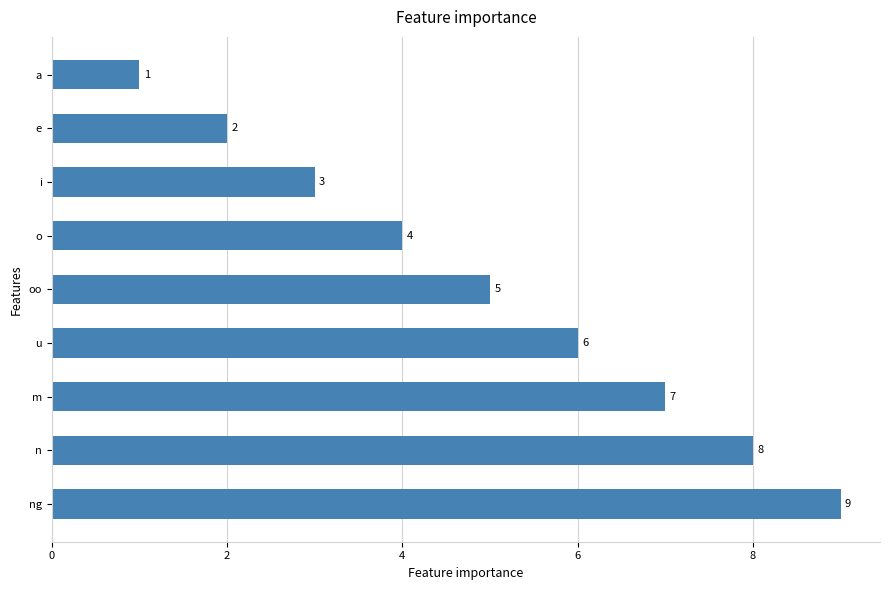

What is the sum of all values?

45